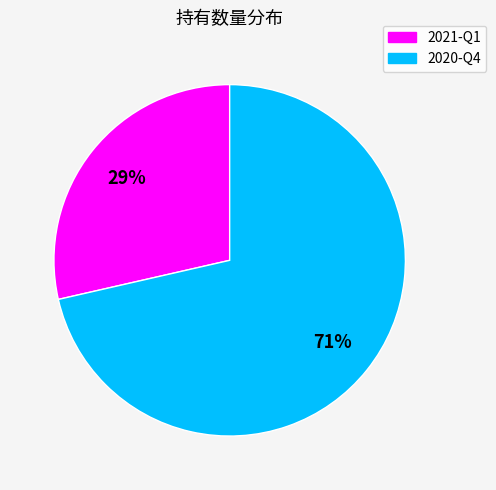

To the nearest percent, what portion does 2020-Q4 represent?

71%